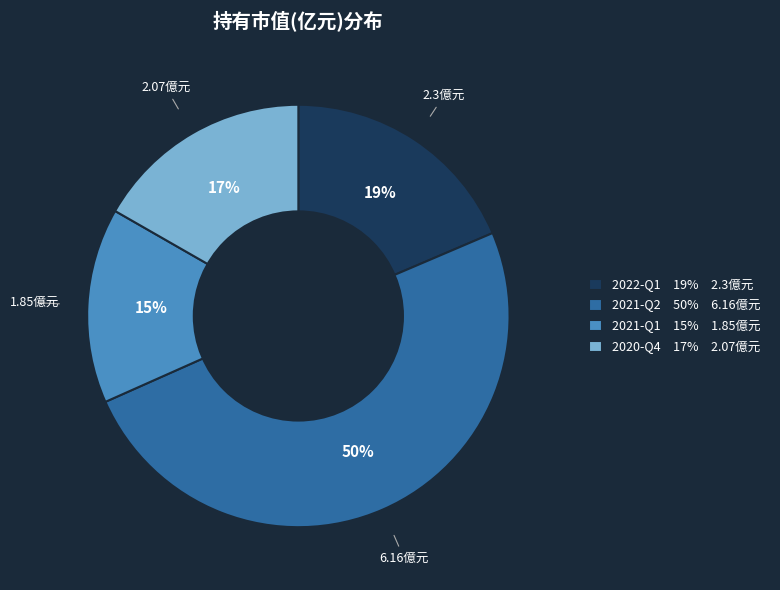

To the nearest percent, what is the difference between the 2021-Q2 and 2022-Q1 slice percentages?

31%